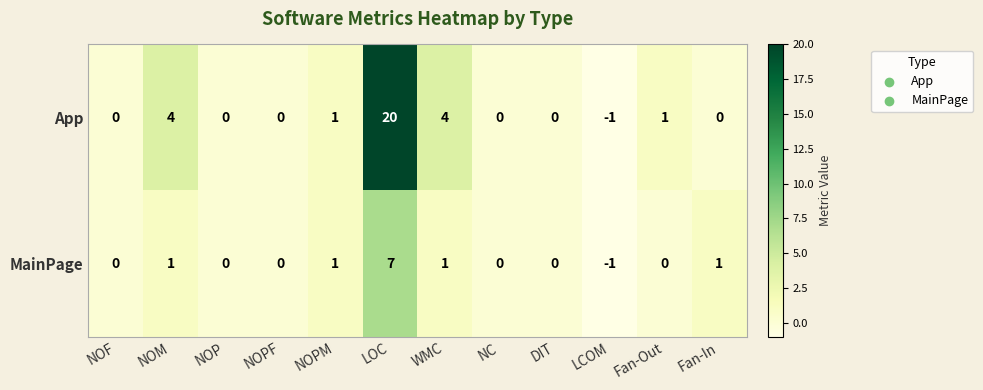

The App series shows 0 at NOP. True or false?

True